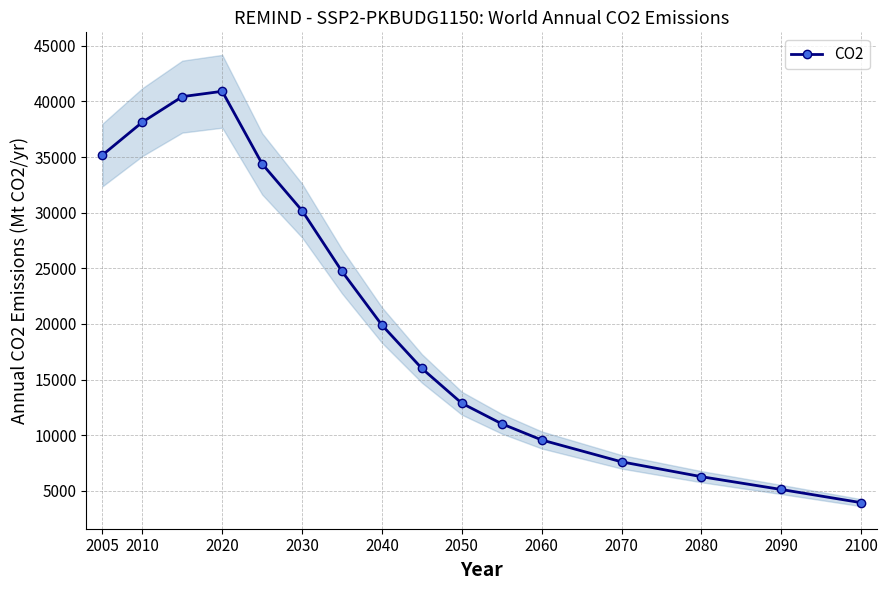

True or false: CO2 has a value of 38137.7 at 2010.

True